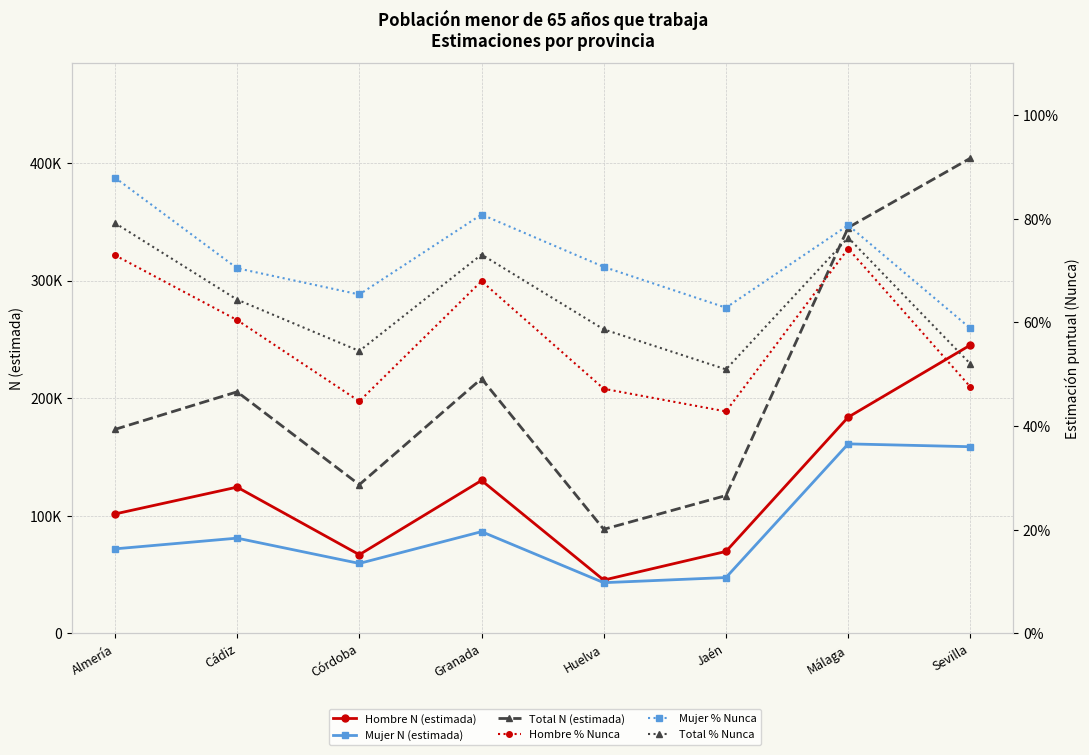

What is the value of the Total % Nunca point at the 5th from the left?

0.6